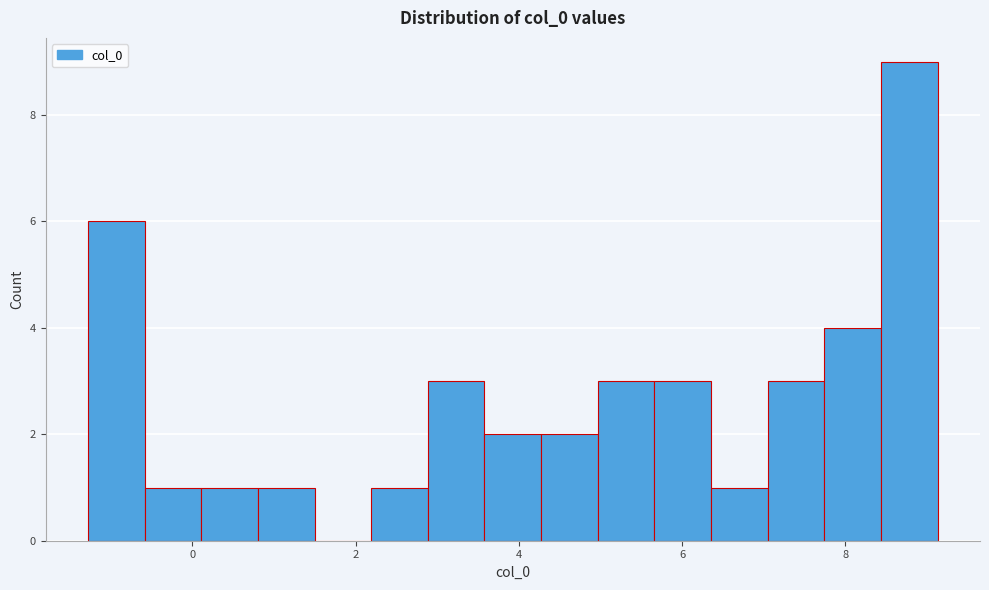

Read against the x-axis, roughly where is the centre of the tallest bar?

8.8